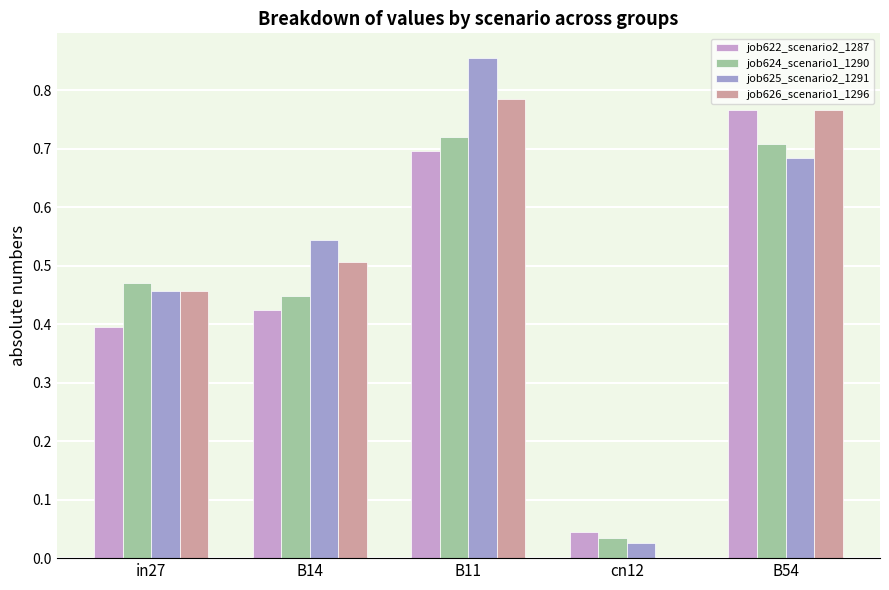

At which label does job626_scenario1_1296 reach its peak?

B11